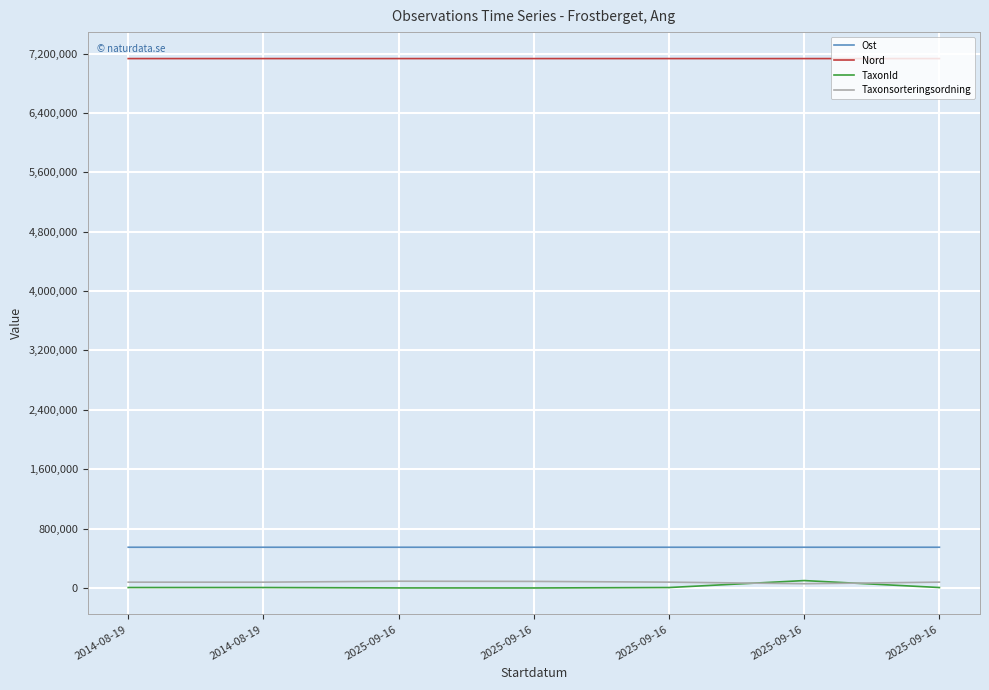

Reading right to left, transcribe all the data shown in this chart.

Ost: 2025-09-16=549200.0	2025-09-16=549194.0	2025-09-16=549116.0	2025-09-16=549180.0	2025-09-16=549110.0	2014-08-19=549214.4	2014-08-19=549212.6
Nord: 2025-09-16=7131863.0	2025-09-16=7131898.0	2025-09-16=7131918.0	2025-09-16=7131957.0	2025-09-16=7131934.0	2014-08-19=7131902.7	2014-08-19=7131878.0
TaxonId: 2025-09-16=6425.0	2025-09-16=100109.0	2025-09-16=6425.0	2025-09-16=510.0	2025-09-16=1108.0	2014-08-19=6464.0	2014-08-19=6458.0
Taxonsorteringsordning: 2025-09-16=79029.0	2025-09-16=57723.0	2025-09-16=79029.0	2025-09-16=88915.0	2025-09-16=91511.0	2014-08-19=78603.0	2014-08-19=78569.0